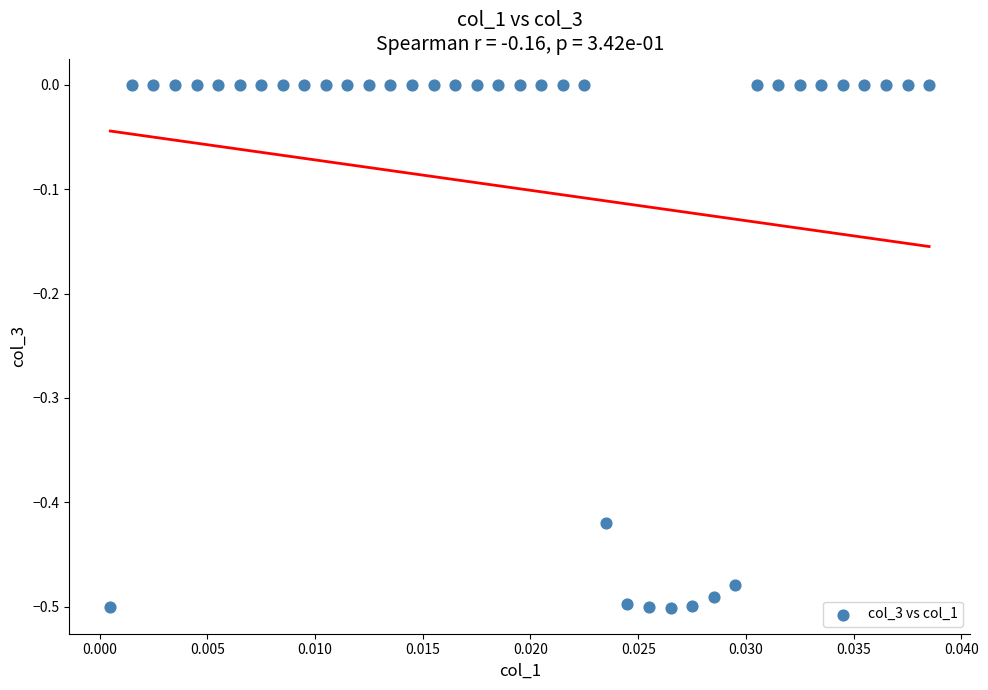

What is the range of Y values (max minus min)?

0.5